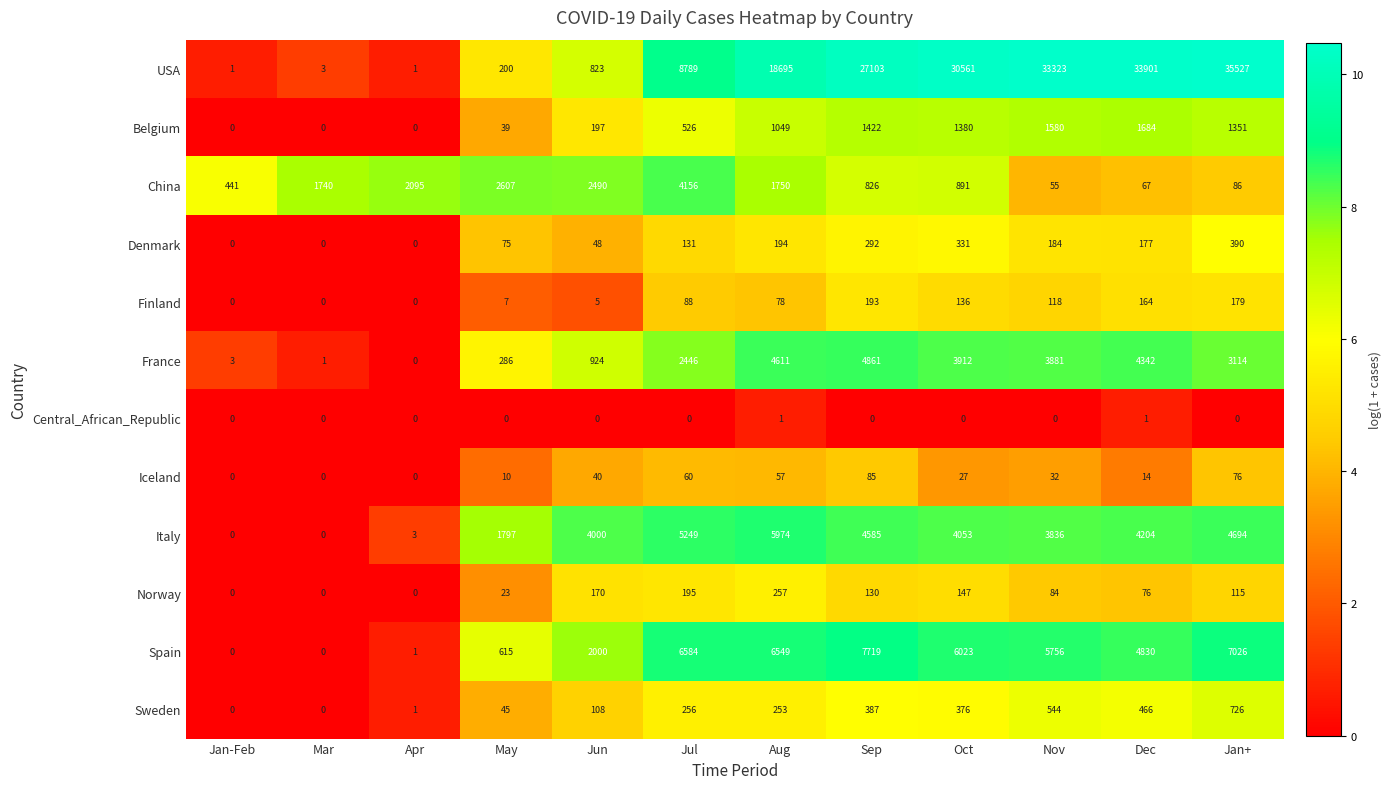

What is the sum of all Finland values?

968